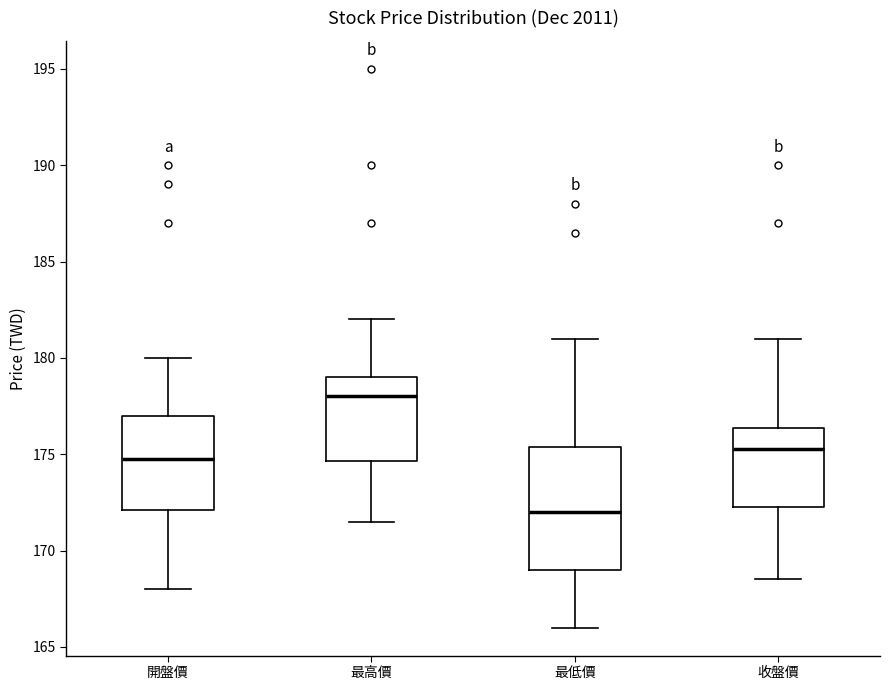

Comparing the boxes themselves (not the whiskers), which one is the tallest?

最低價